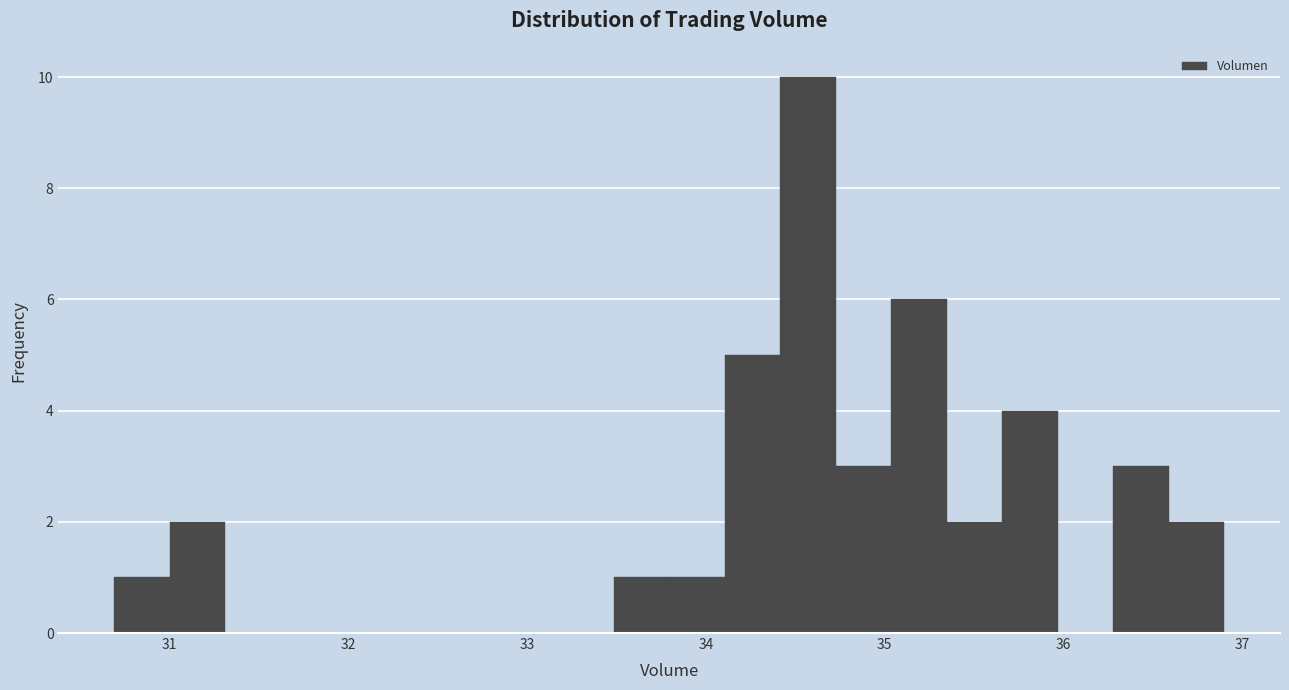

Read against the x-axis, roughly where is the centre of the tallest bar?

34.6